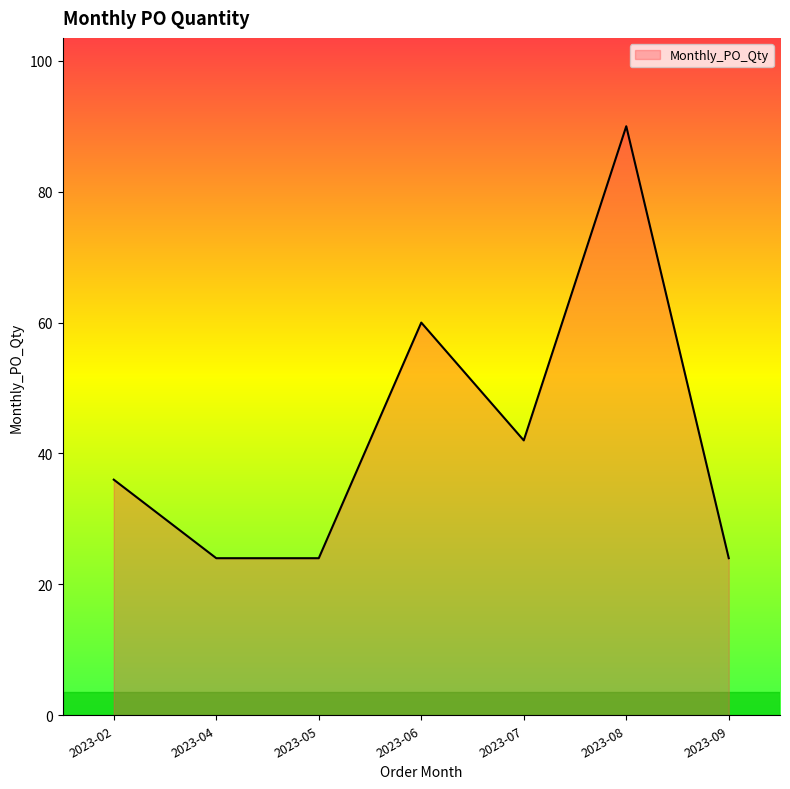

True or false: the data has more than 0 interior local peaks.

True